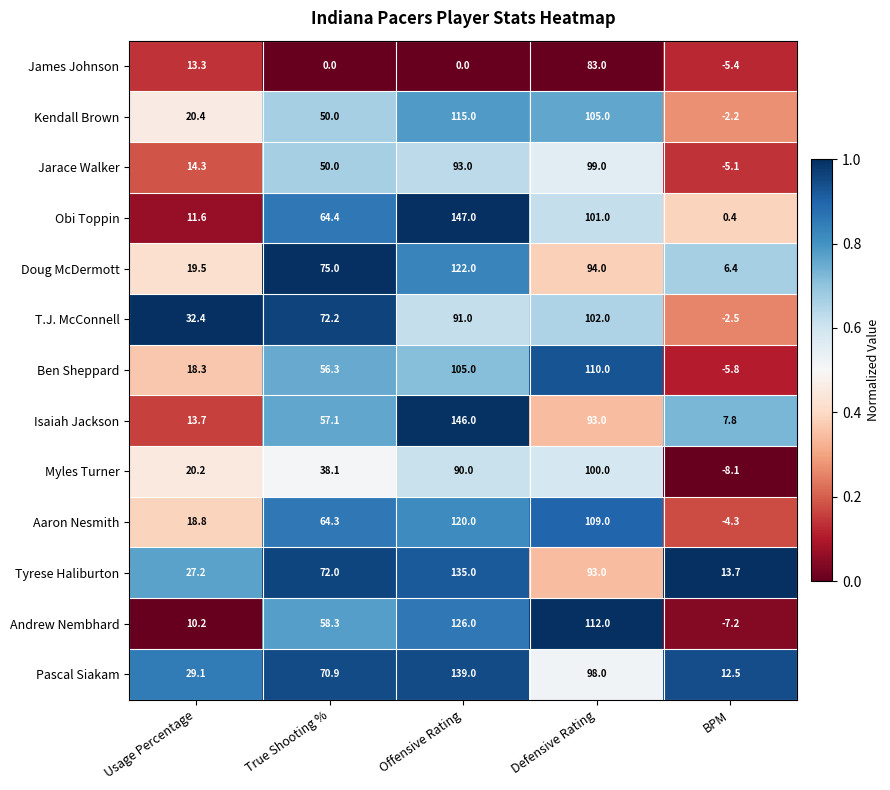

Rank the series by their maximum value, from lowest to highest.

James Johnson, Jarace Walker, Myles Turner, T.J. McConnell, Ben Sheppard, Kendall Brown, Aaron Nesmith, Doug McDermott, Andrew Nembhard, Tyrese Haliburton, Pascal Siakam, Isaiah Jackson, Obi Toppin